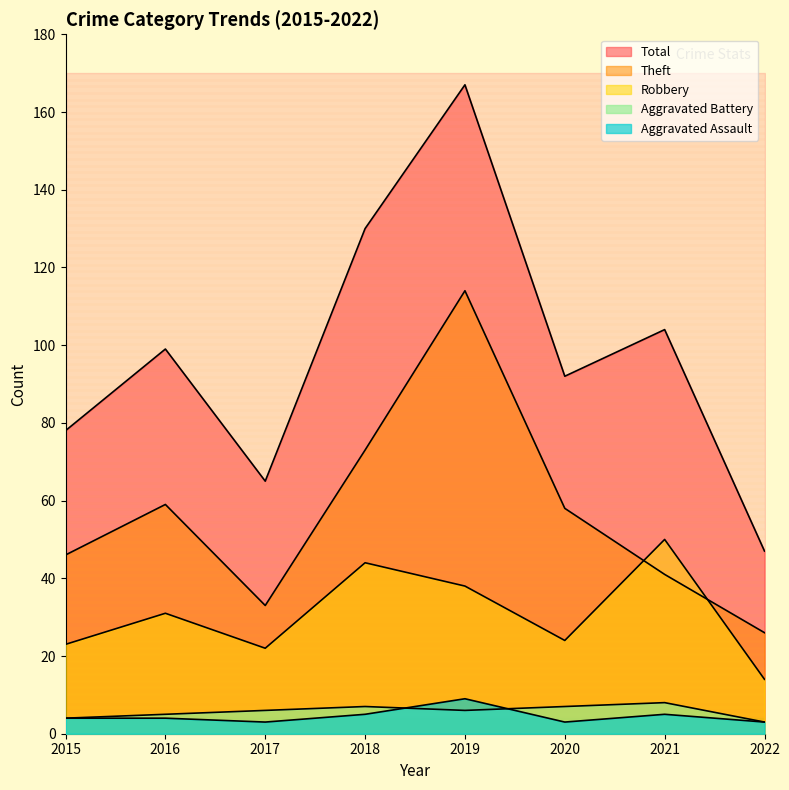

What is the difference between the maximum and minimum values in the Aggravated Battery series?

5